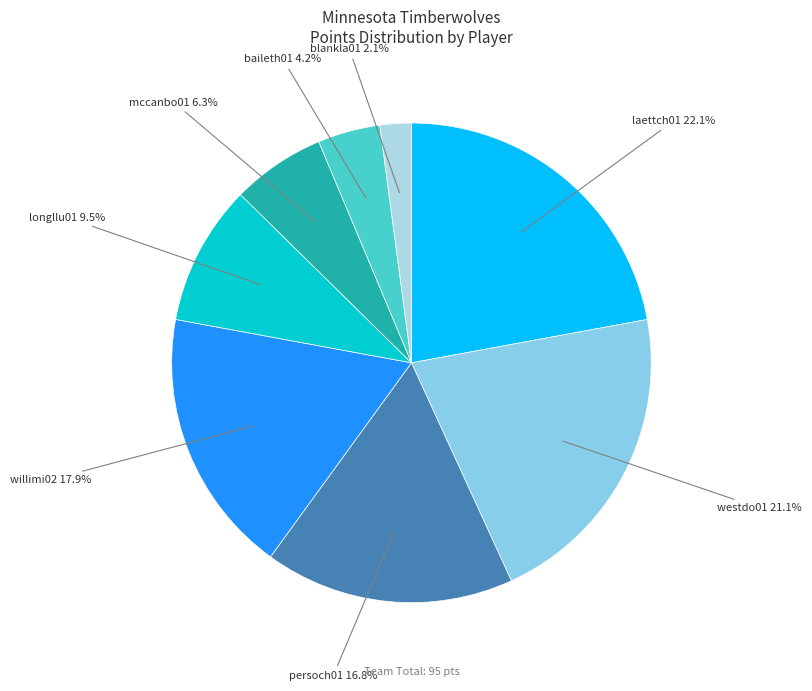

Is there a majority slice in this chart?

No